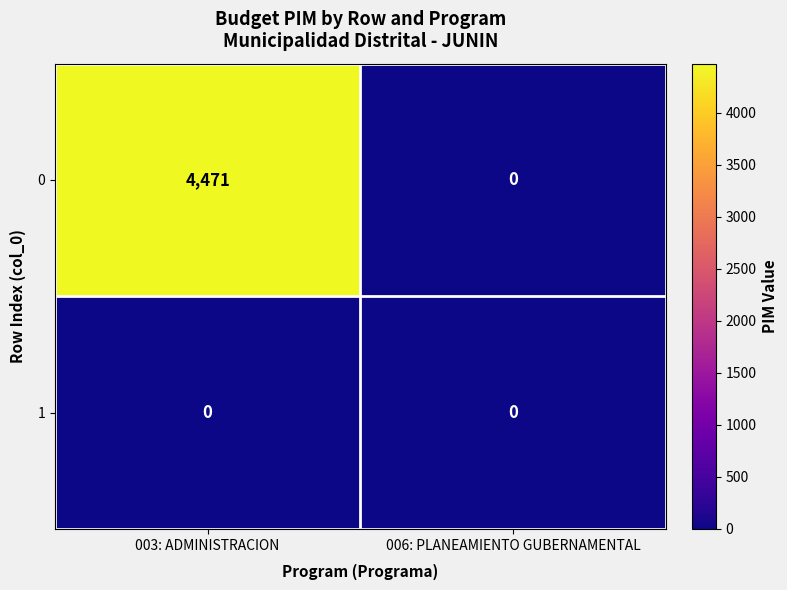

Rank the series by their average value, from lowest to highest.

1, 0